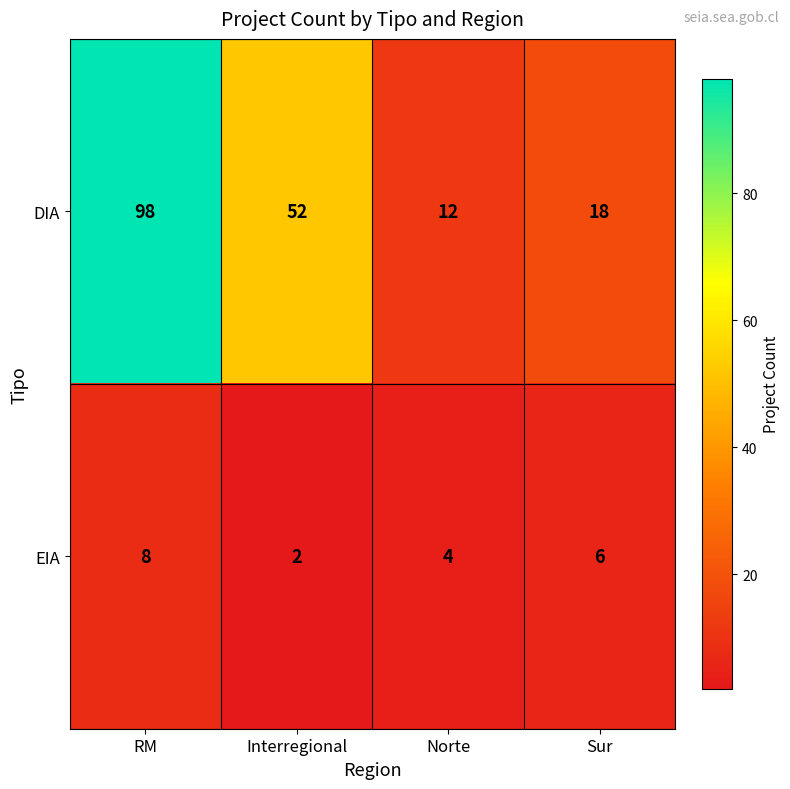

What is the approximate value of DIA at Interregional?

52